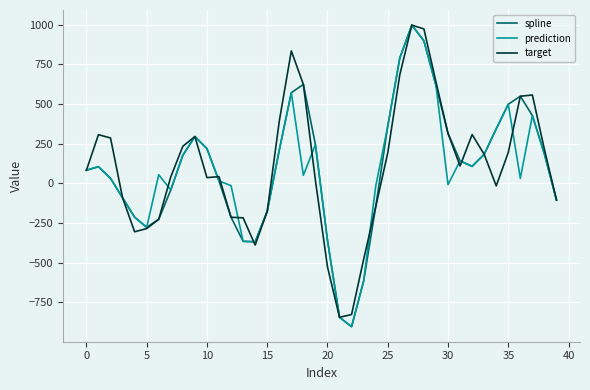

What is the maximum value for prediction?

997.7